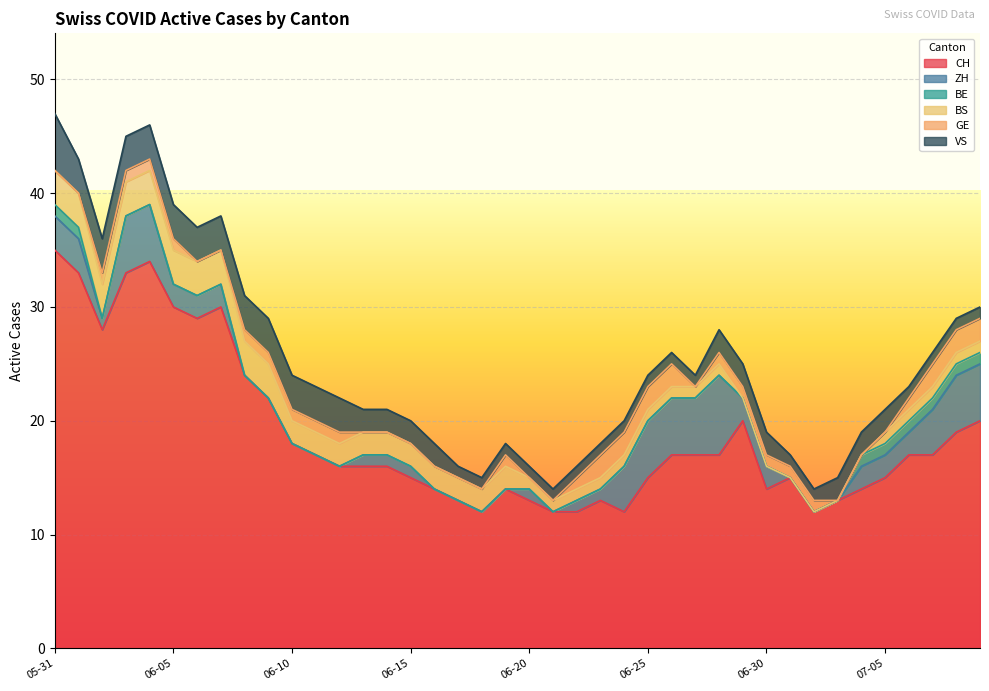

Which series has the widest spread of values?

CH